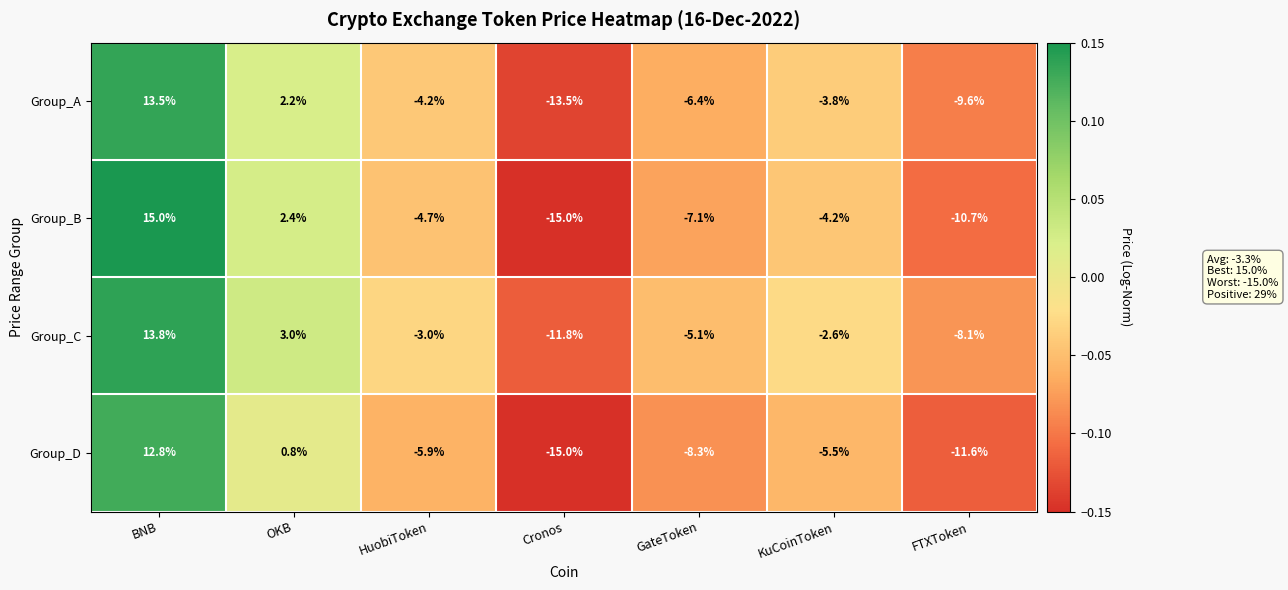

List the series in order of their peak value, lowest first.

Group_D, Group_A, Group_C, Group_B